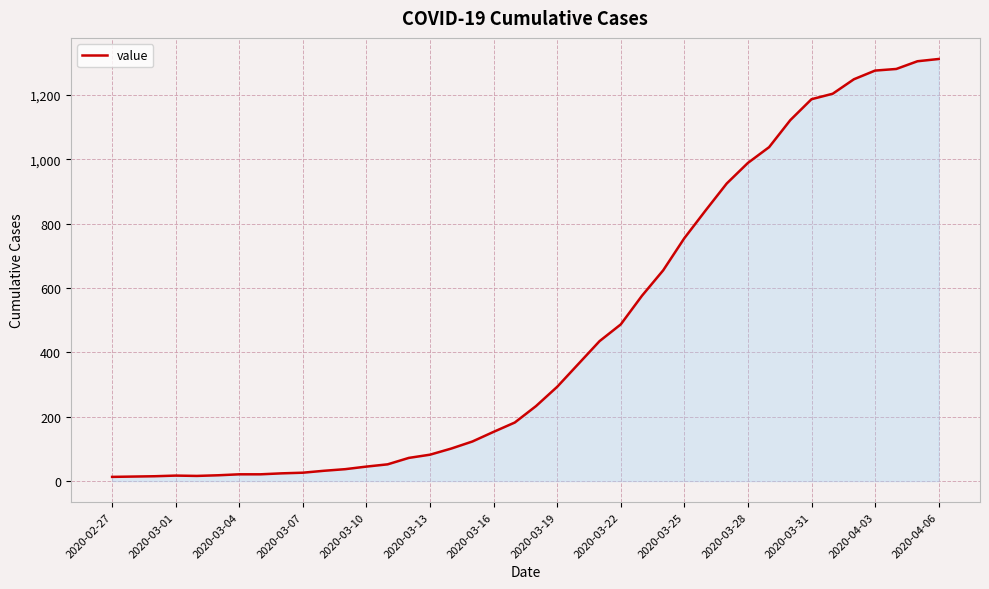

What is the greatest value displayed?

1312